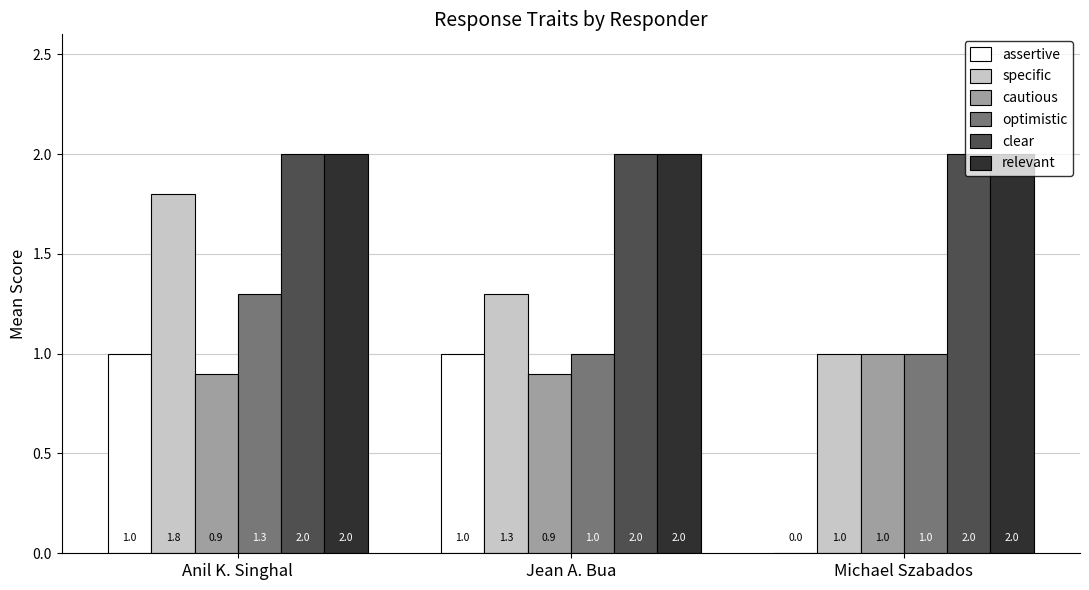

At which category is the sum across all series the highest?

Anil K. Singhal